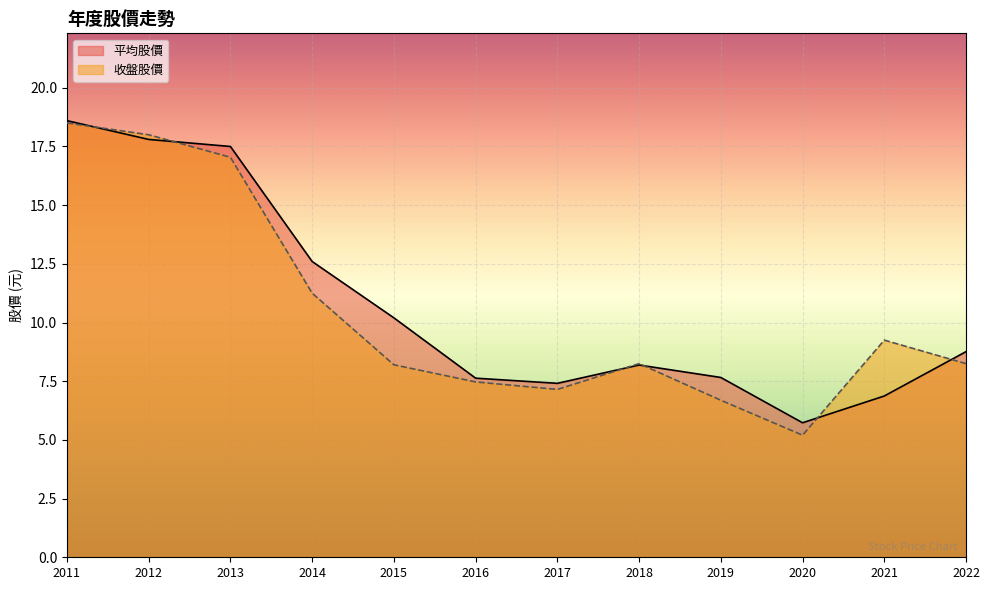

Between 2017 and 2018, which is larger?

2018